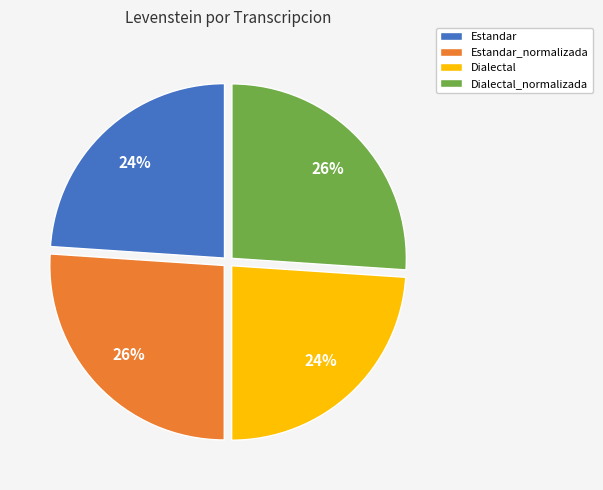

Count the number of slices in the pie.

4